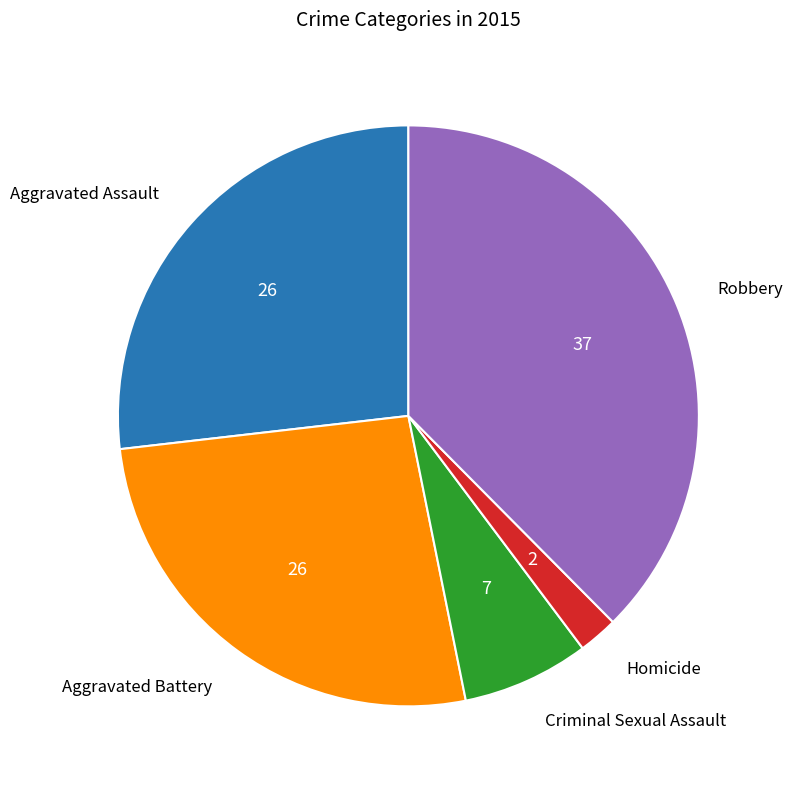

Does any single category account for the majority?

No